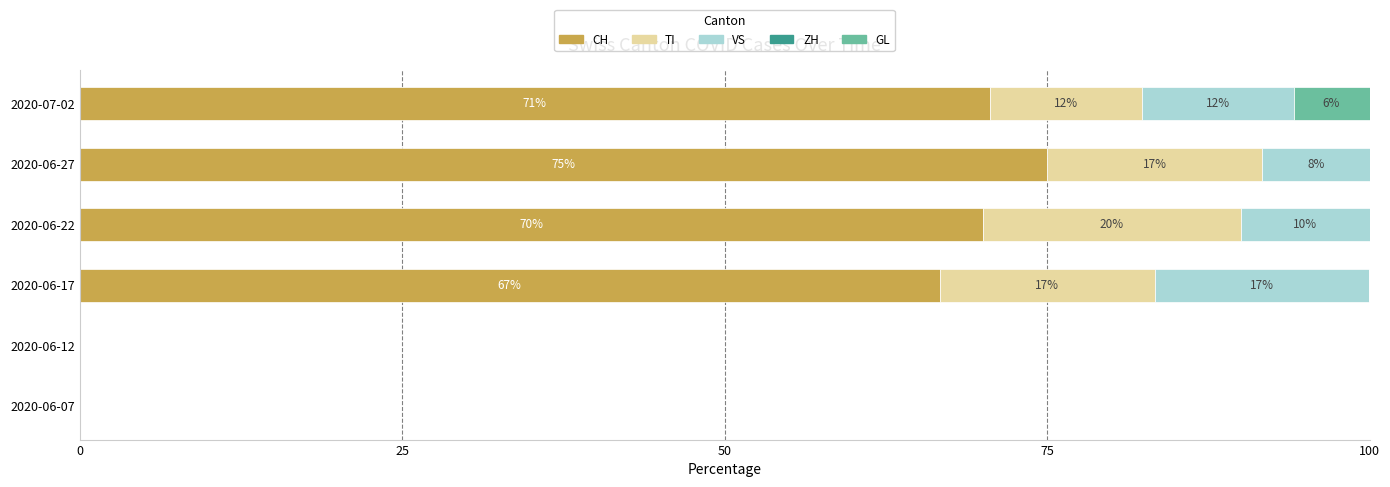

Which series has the largest range (max minus min)?

CH